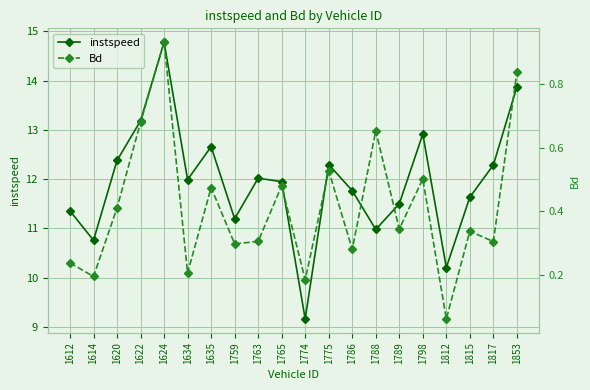

Which series has the largest total across all categories?

instspeed